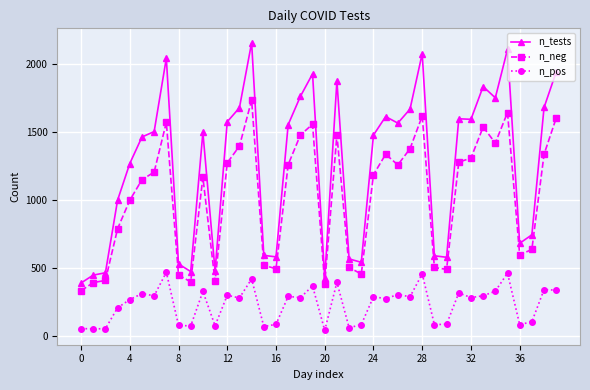

What is the difference between the maximum and minimum values in the n_tests series?

1766